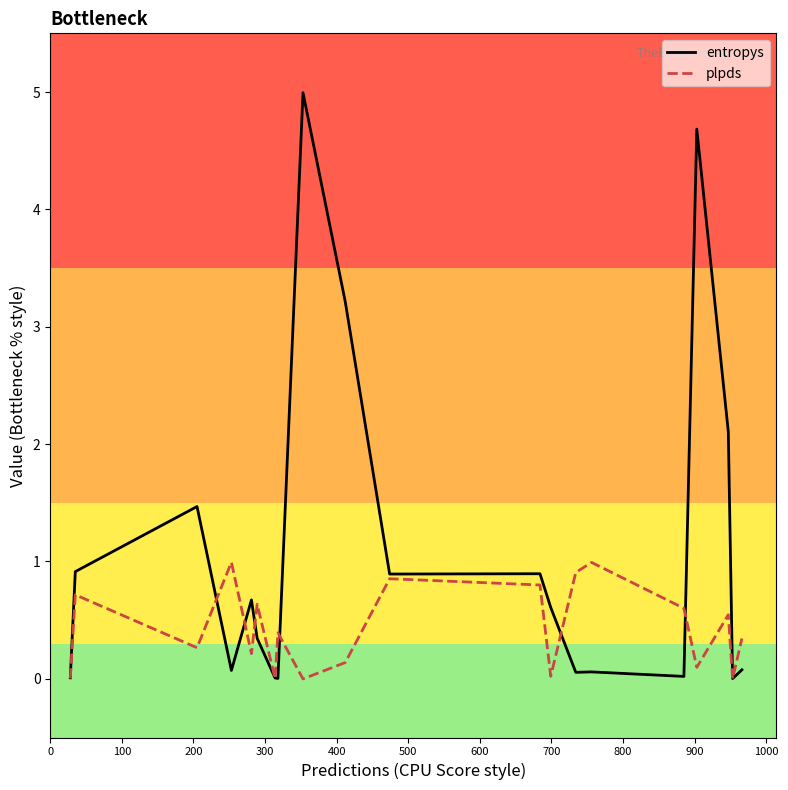

Rank the series by their maximum value, from highest to lowest.

entropys, plpds